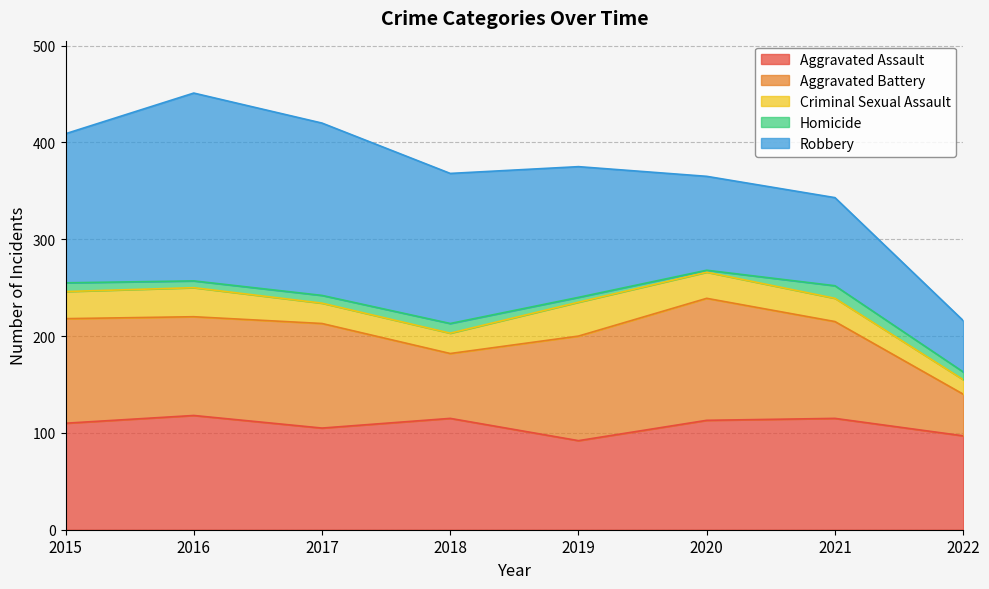

What is the value of the Aggravated Assault point at the 2nd from the left?

118